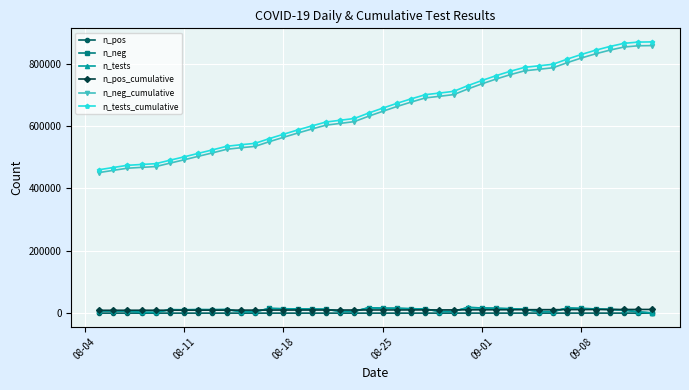

What is the maximum value for n_tests_cumulative?

869445